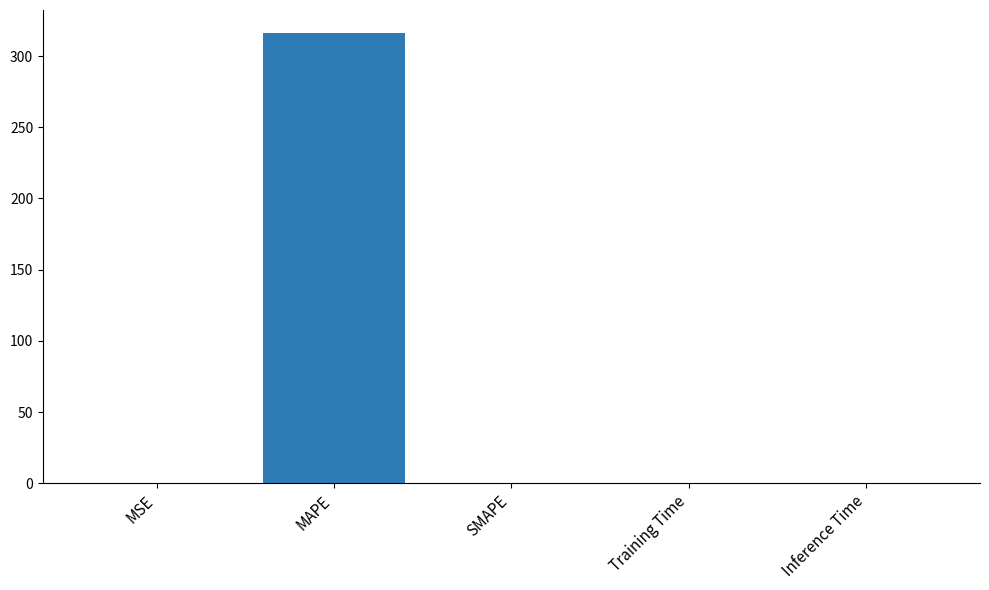

Is it true that the value at Inference Time is 0.0?

True